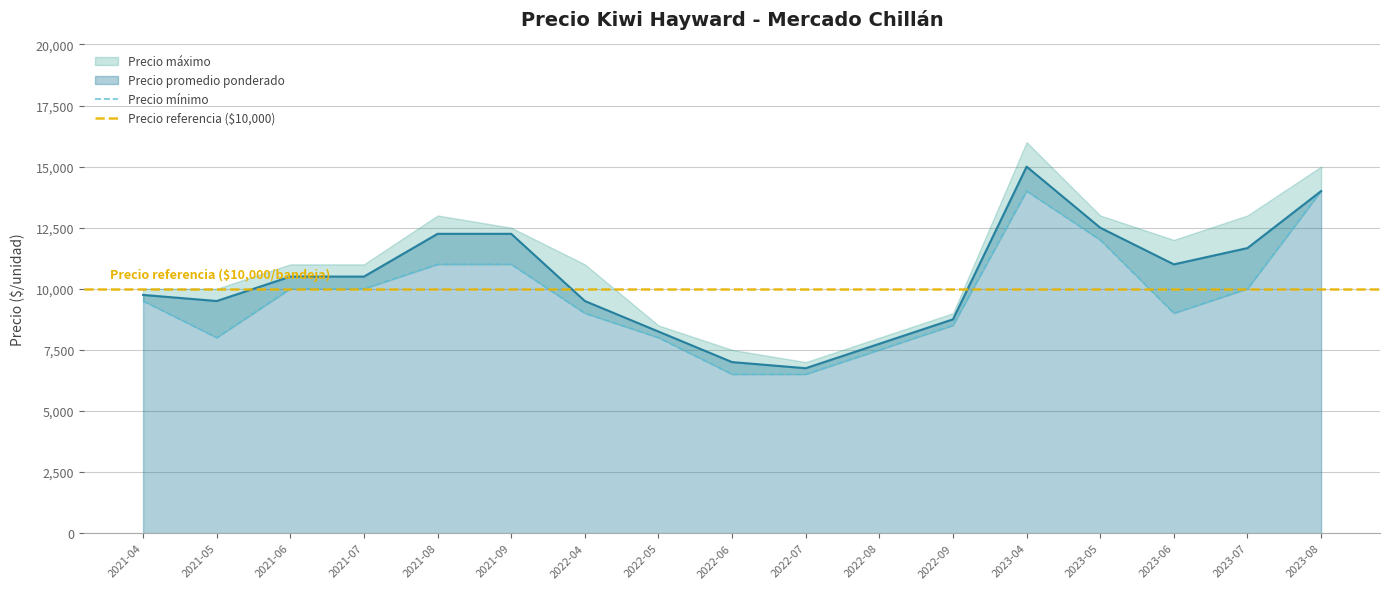

What position from the left is 2022-09?

12